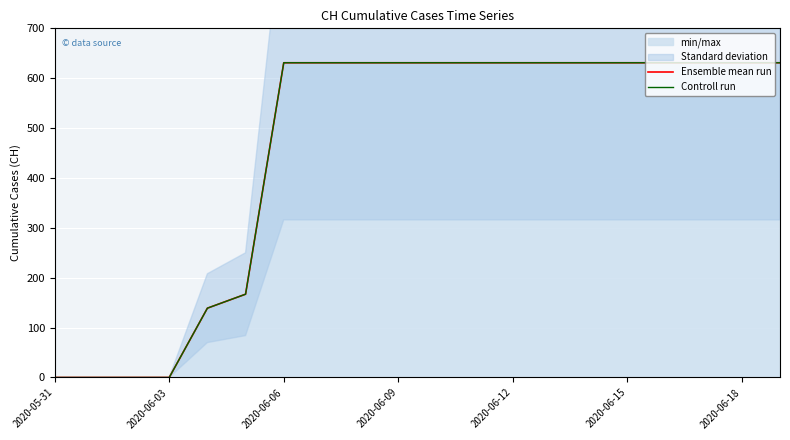

Between 18 and 19, which series saw the biggest shift?

Ensemble mean run